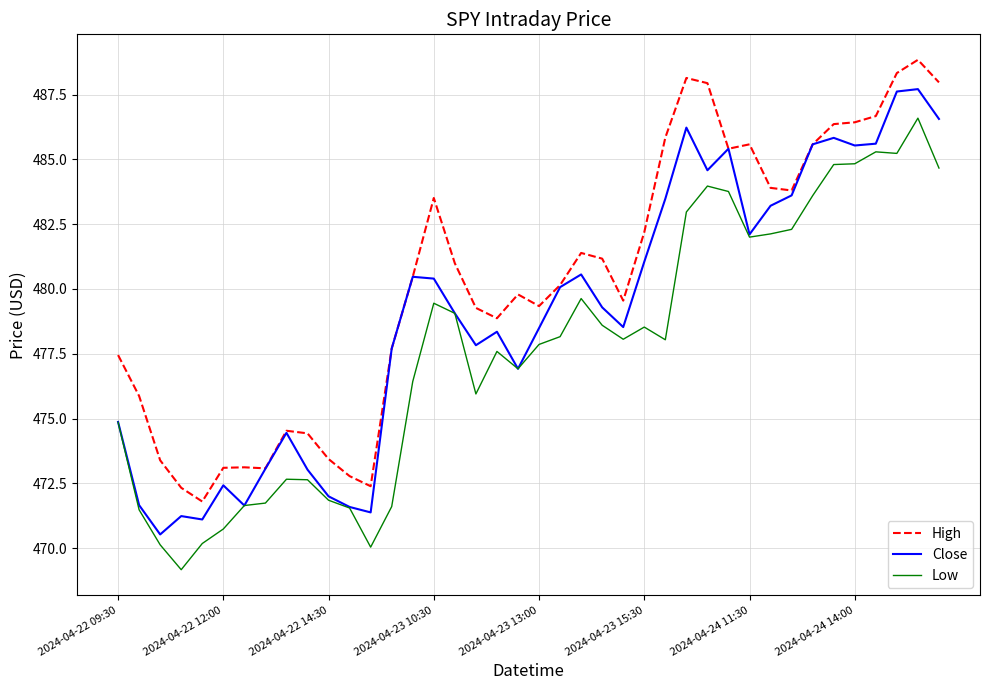

True or false: Low and High cross at least once.

False